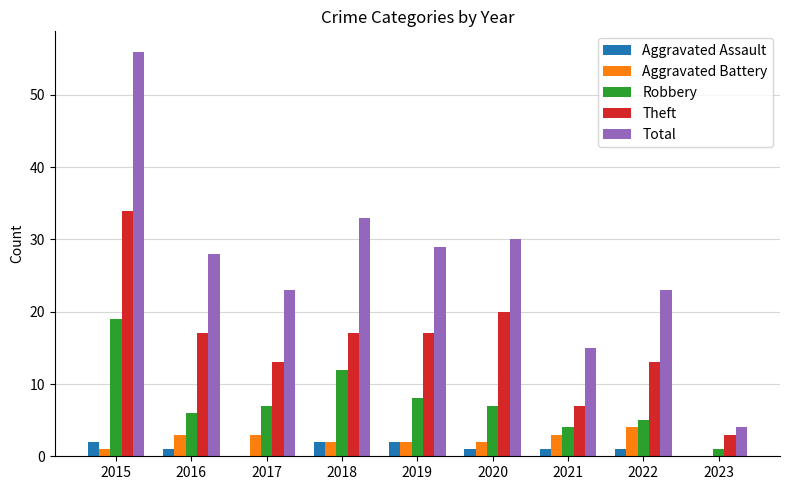

What is the greatest value displayed?

56